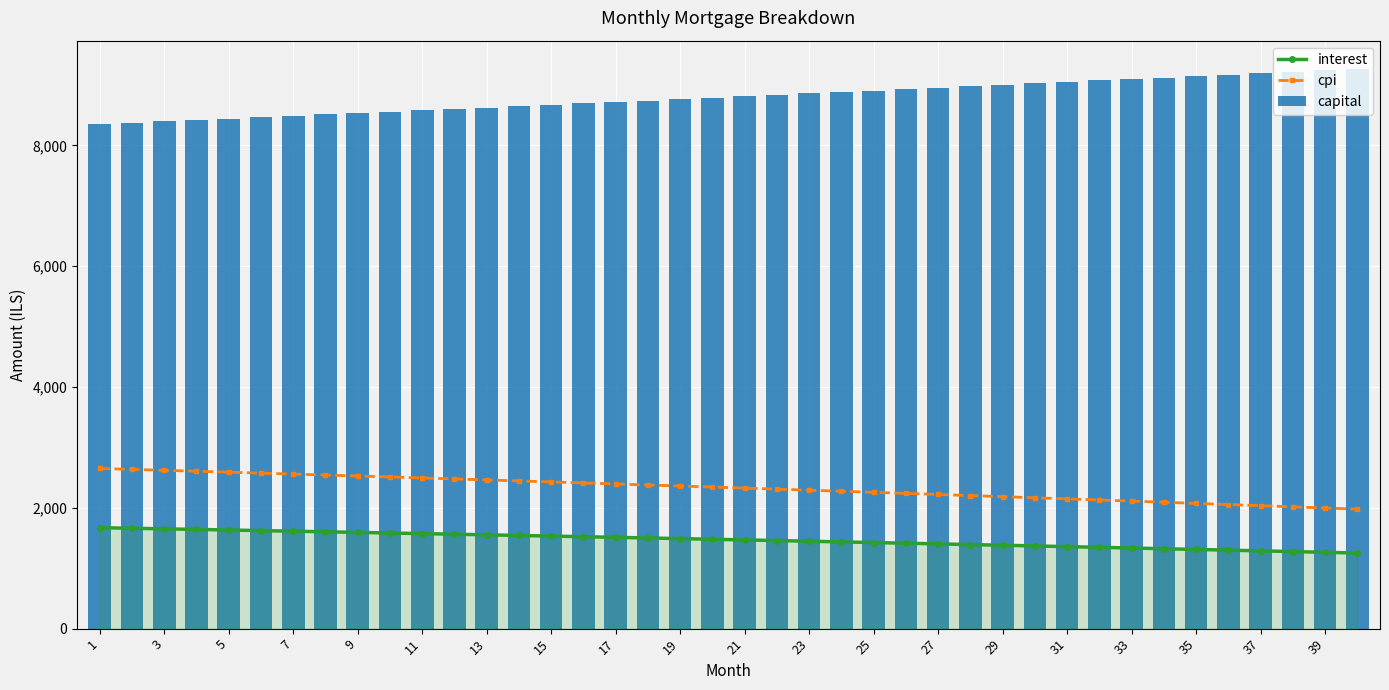

What is the difference between the second highest and second lowest values in the cpi series?

639.2